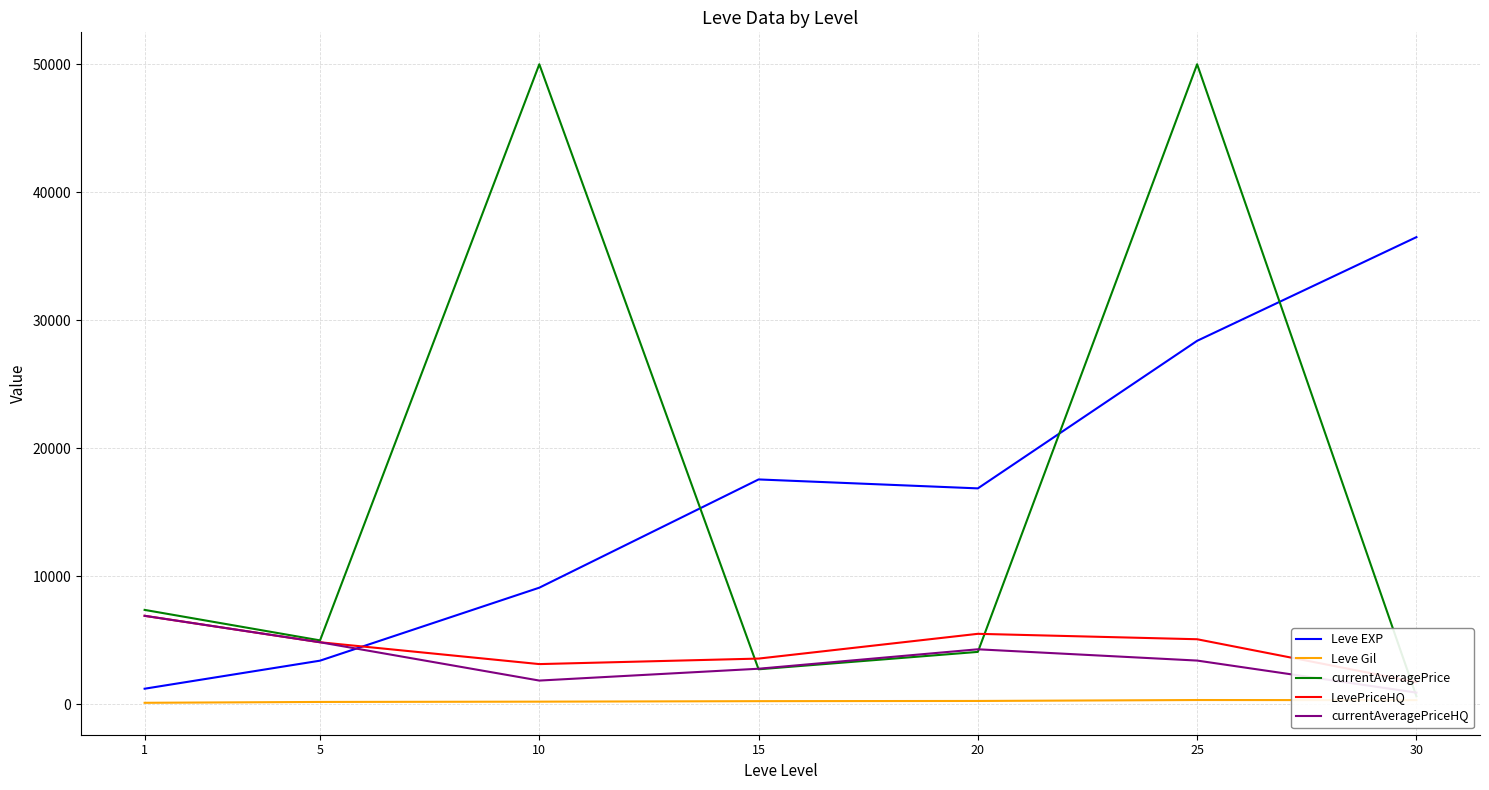

What are all the series names shown in the legend?

Leve EXP, Leve Gil, currentAveragePrice, LevePriceHQ, currentAveragePriceHQ